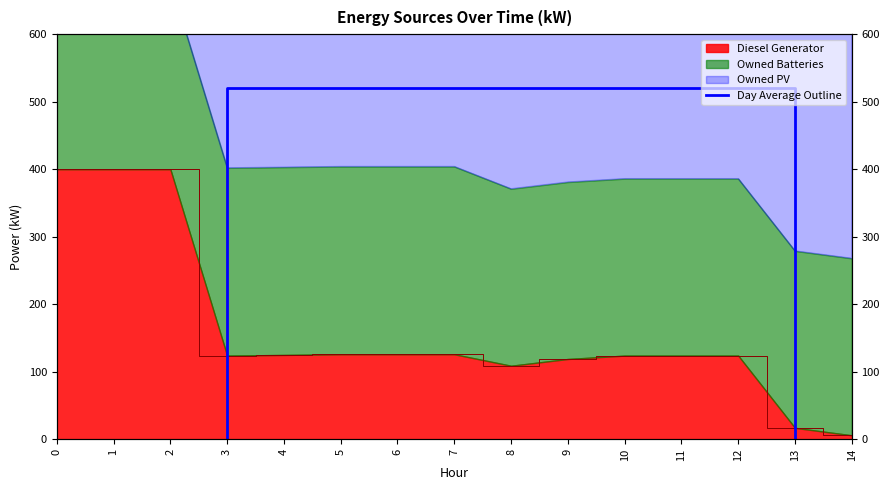

List the labels in order of value, smallest first.

3, 13, 3, 13